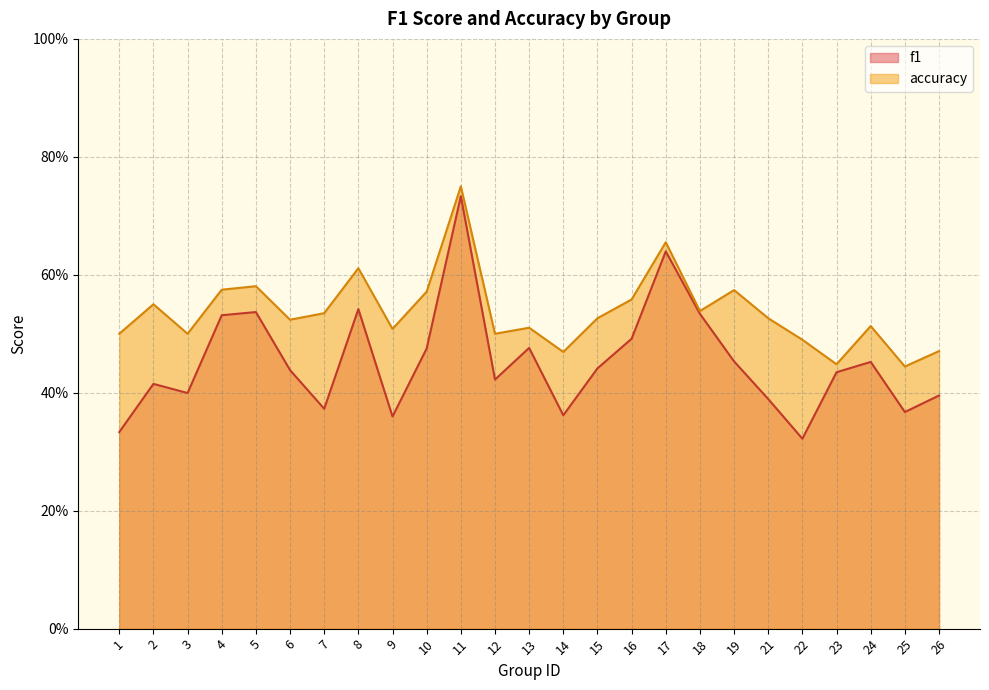

Reading left to right, list all the values displayed in this chart.

f1: 1=0.3	2=0.4	3=0.4	4=0.5	5=0.5	6=0.4	7=0.4	8=0.5	9=0.4	10=0.5	11=0.7	12=0.4	13=0.5	14=0.4	15=0.4	16=0.5	17=0.6	18=0.5	19=0.5	21=0.4	22=0.3	23=0.4	24=0.5	25=0.4	26=0.4
accuracy: 1=0.5	2=0.6	3=0.5	4=0.6	5=0.6	6=0.5	7=0.5	8=0.6	9=0.5	10=0.6	11=0.8	12=0.5	13=0.5	14=0.5	15=0.5	16=0.6	17=0.7	18=0.5	19=0.6	21=0.5	22=0.5	23=0.4	24=0.5	25=0.4	26=0.5